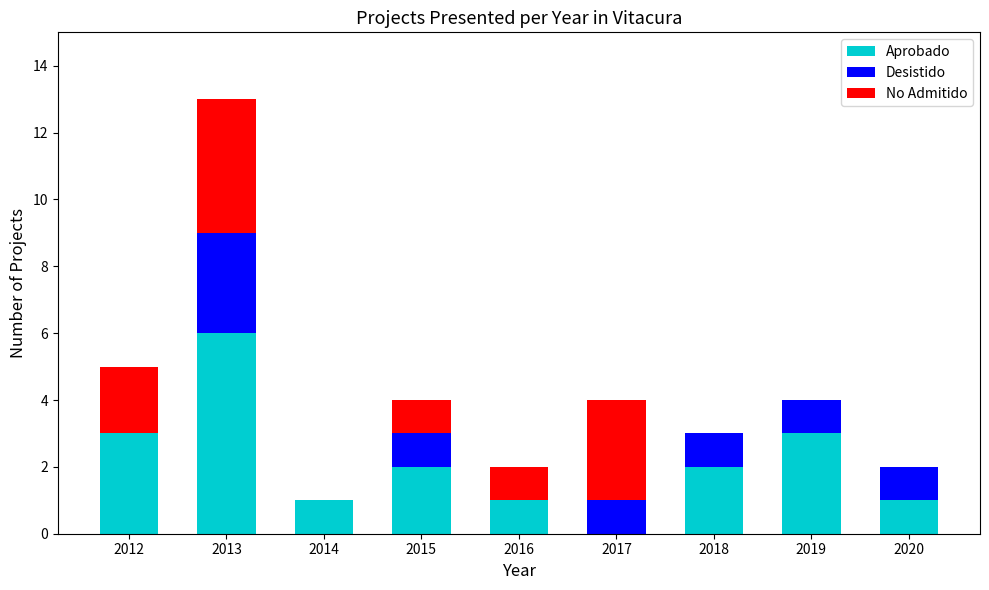

The Aprobado series shows 1 at 2020. True or false?

True